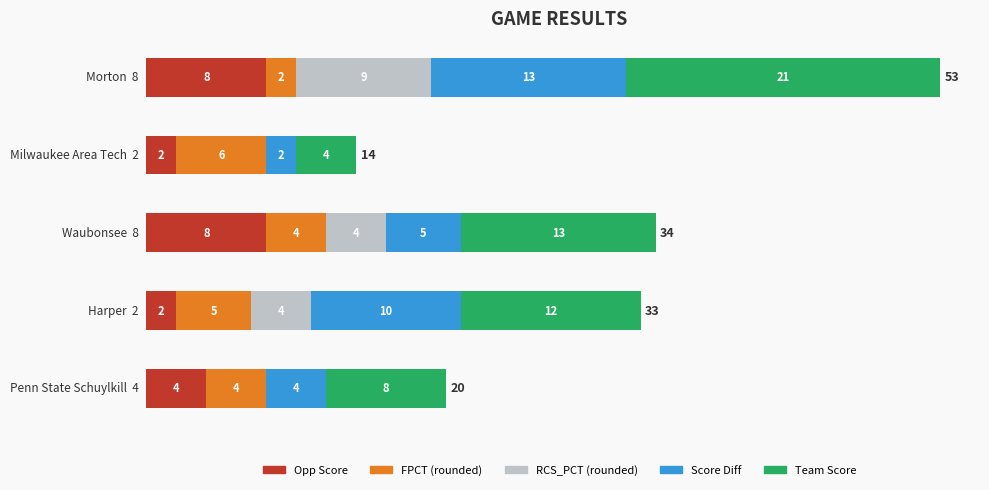

What is the maximum value for Opp Score?

8